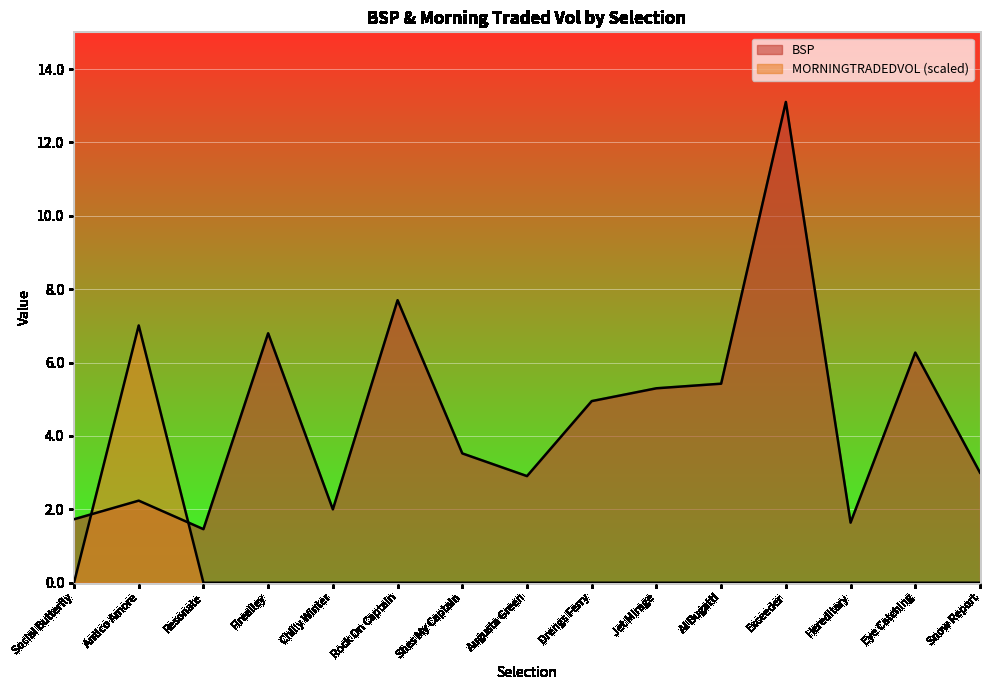

What is the label of the 13th point from the right?

Resonate